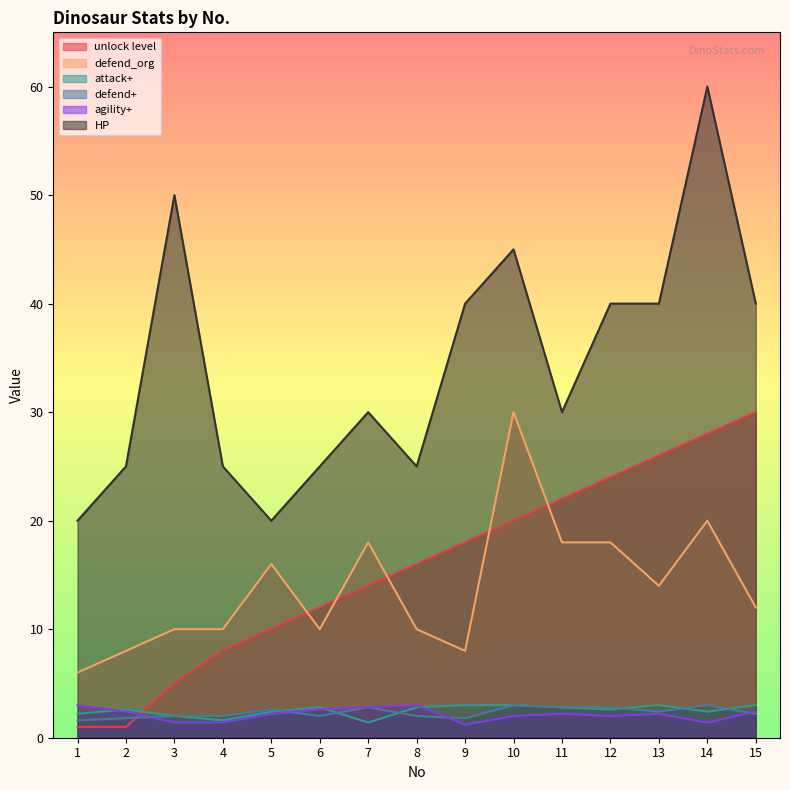

In agility+, how many points are higher than both neighbors (excluding endpoints)?

3